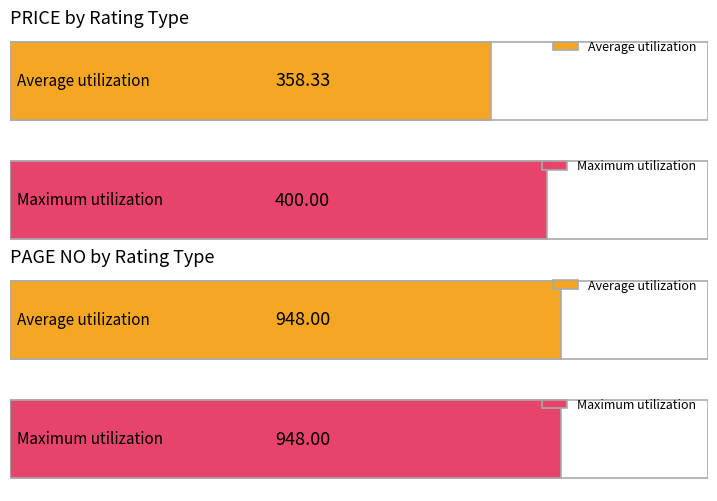

Is it true that PRICE equals 108 at Average?

False